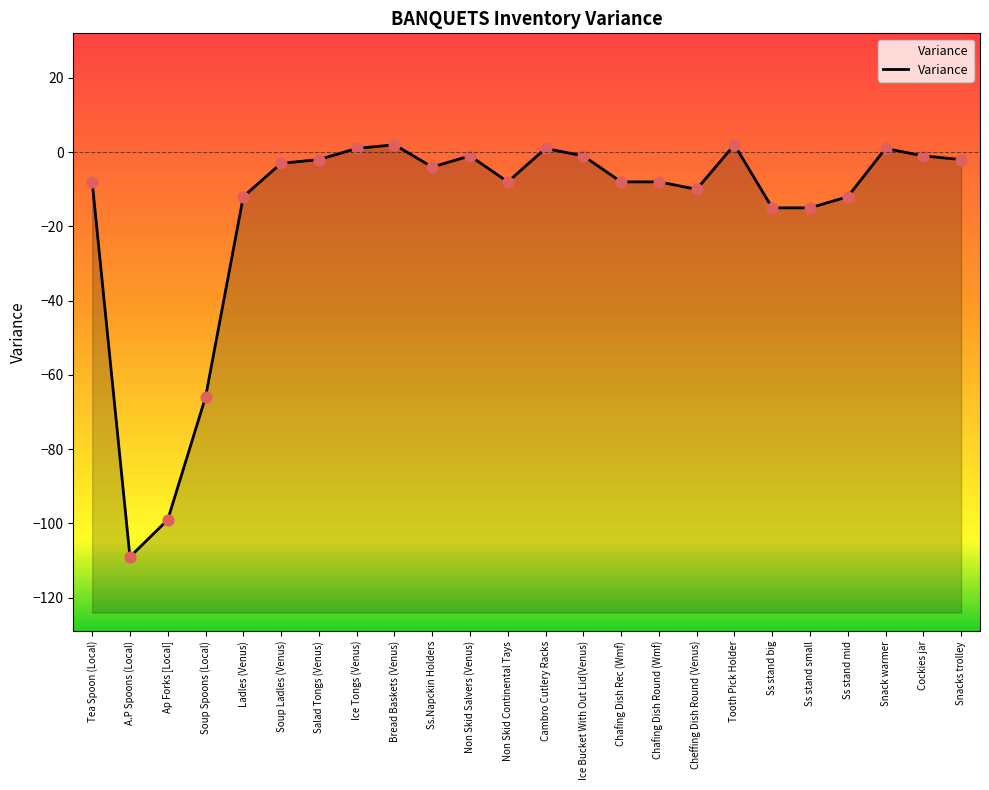

Which has a higher value, Non Skid Continental Tays or Ice Bucket With Out Lid(Venus)?

Ice Bucket With Out Lid(Venus)